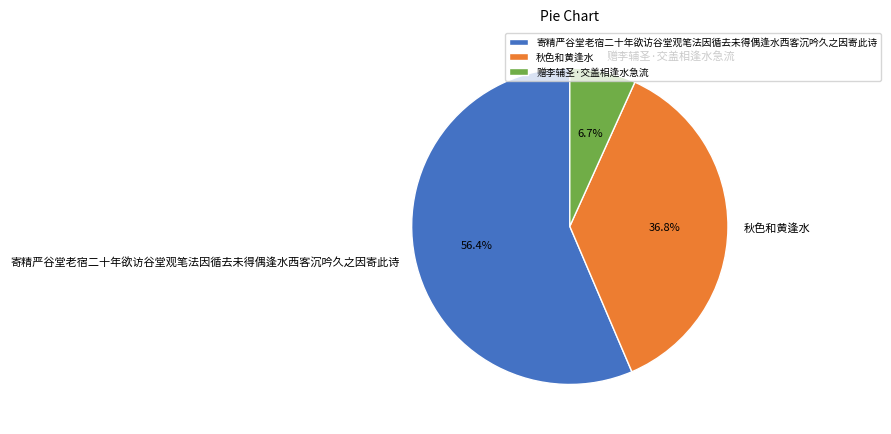

What is the majority slice?

寄精严谷堂老宿二十年欲访谷堂观笔法因循去未得偶逢水西客沉吟久之因寄此诗